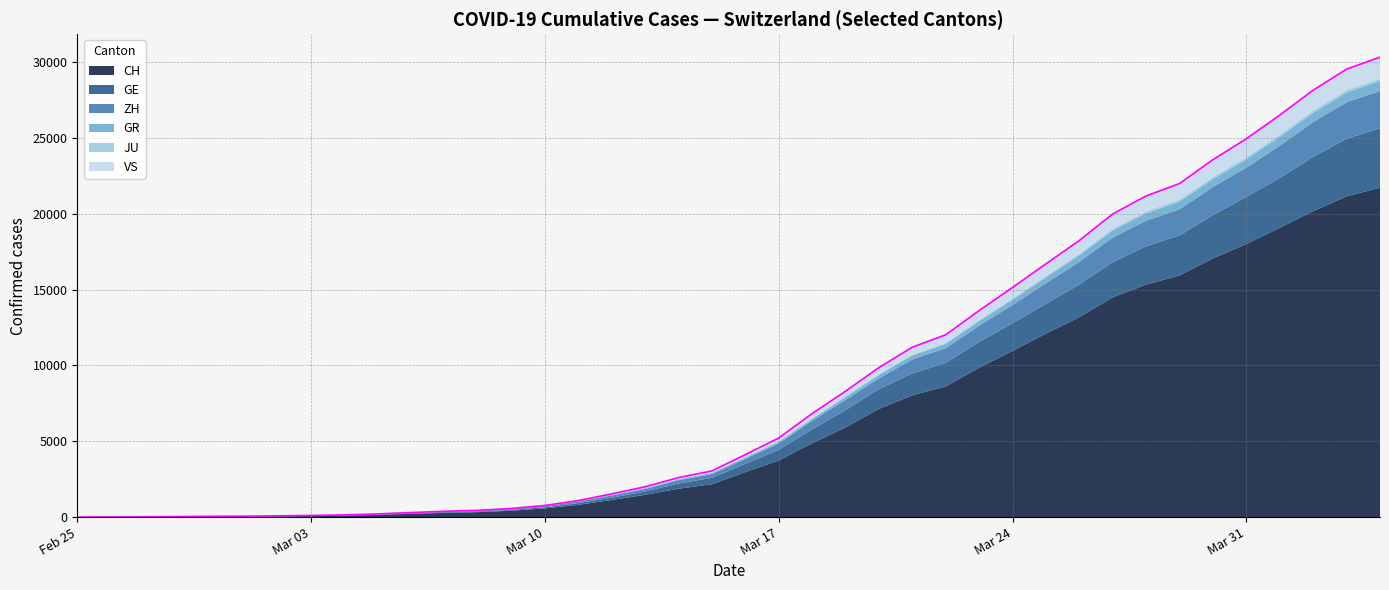

Which series changed the most between 2020-03-08 and 2020-04-03?

CH